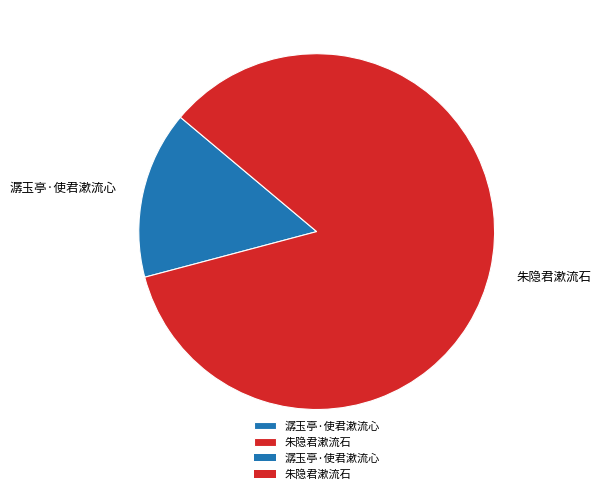

To the nearest percent, what is the difference between the largest and smallest slice percentages?

70%